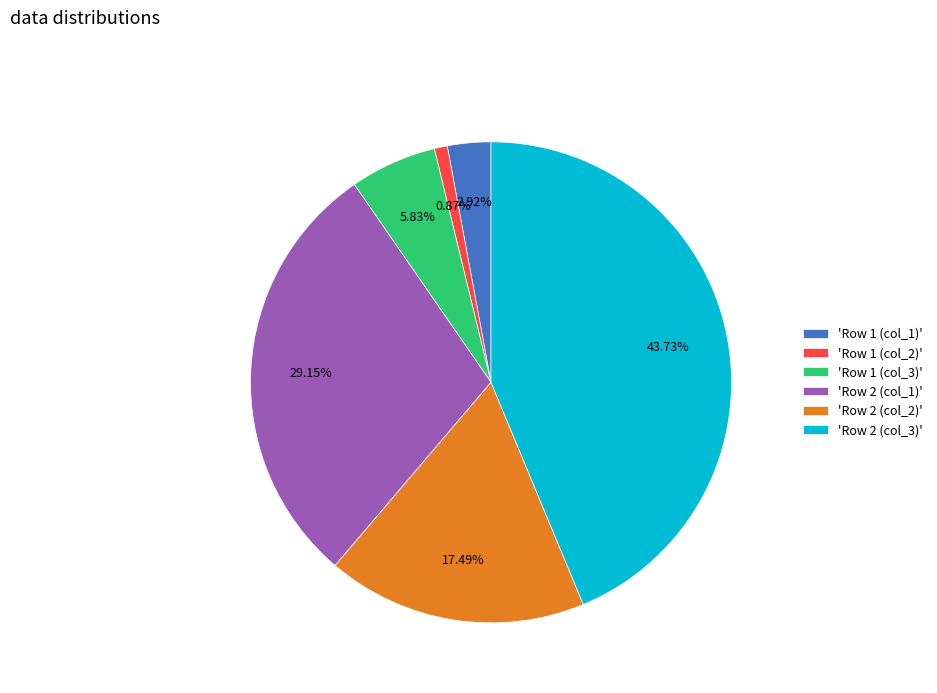

Does 'Row 1 (col_1)' represent more than half of the total?

No